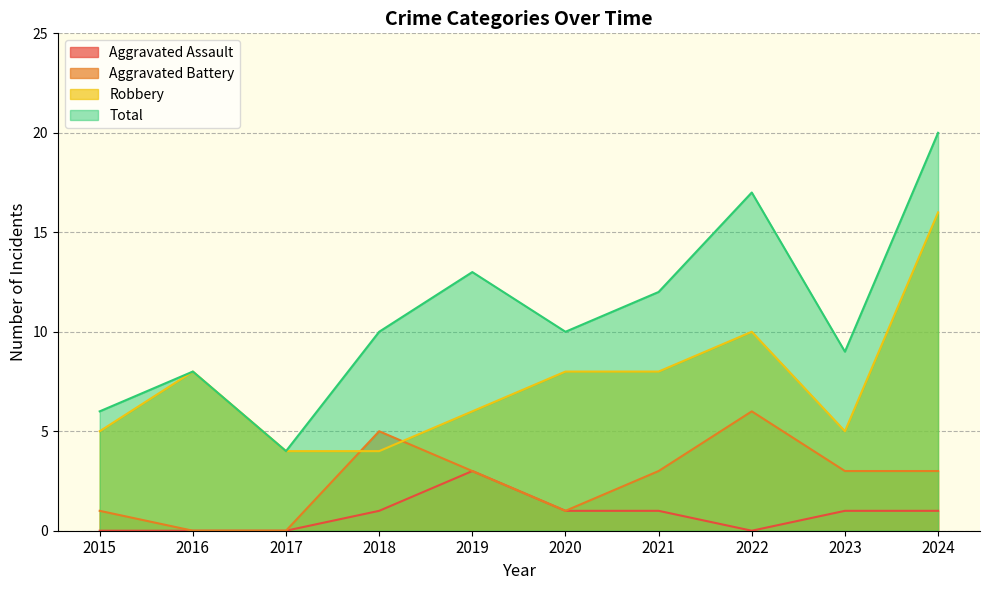

Is it true that Aggravated Battery equals 3 at 2023?

True